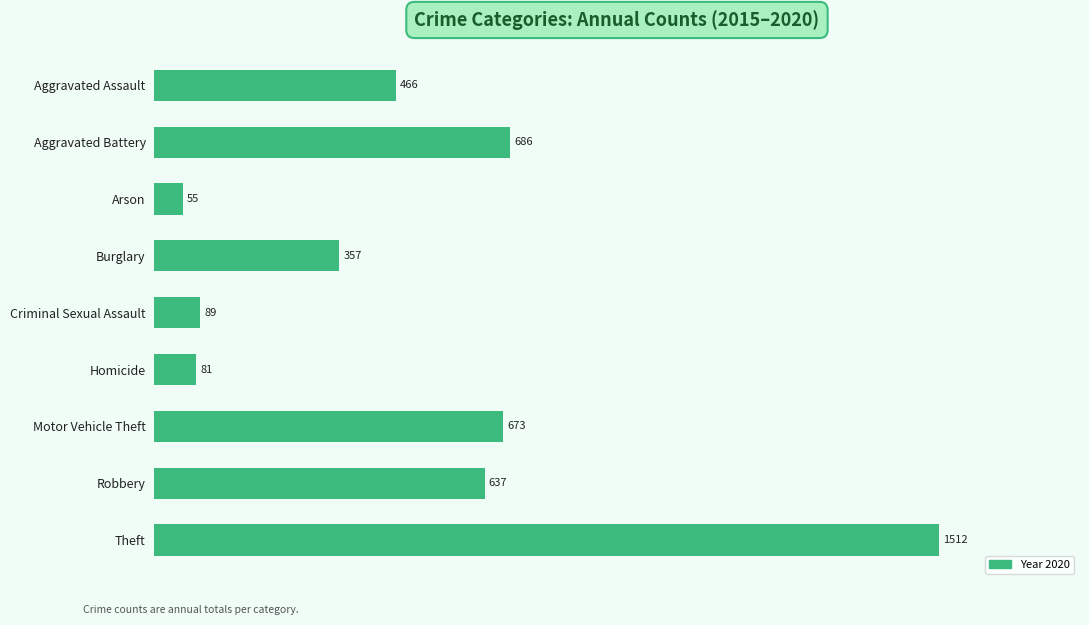

How many values are below 466?

4